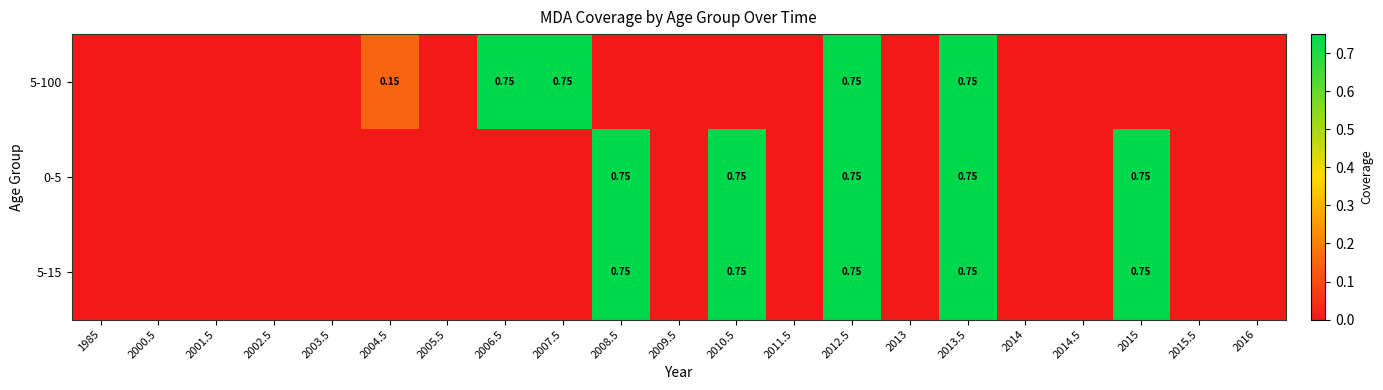

At how many categories does at least one series exceed 0?

8